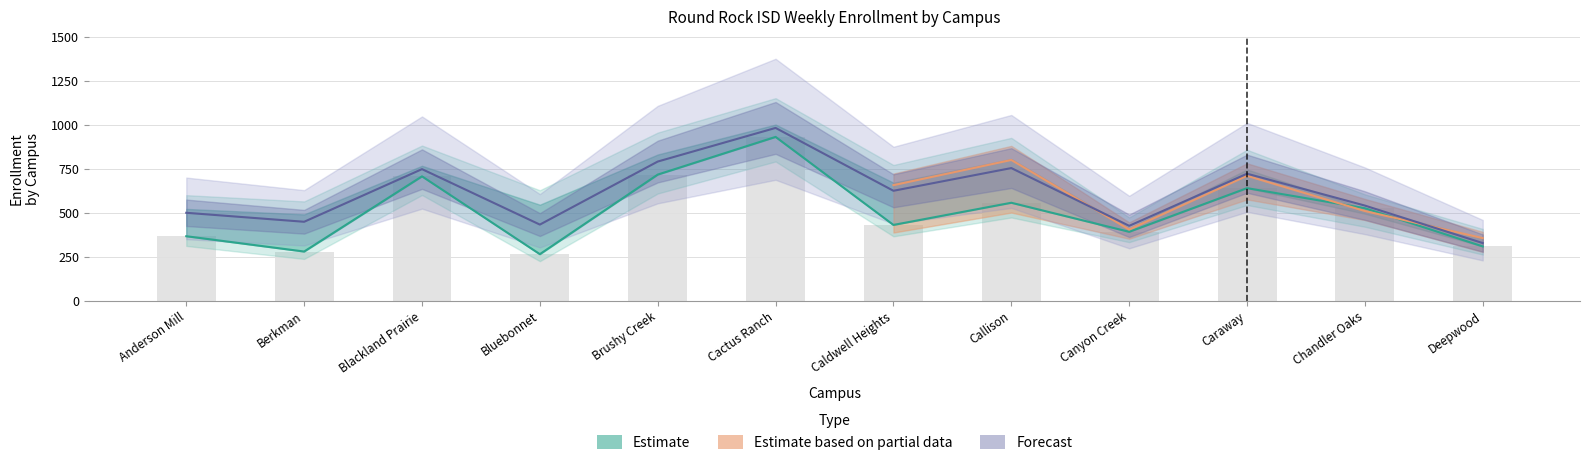

What is the sum of the TOTAL values at Berkman and Anderson Mill?

647